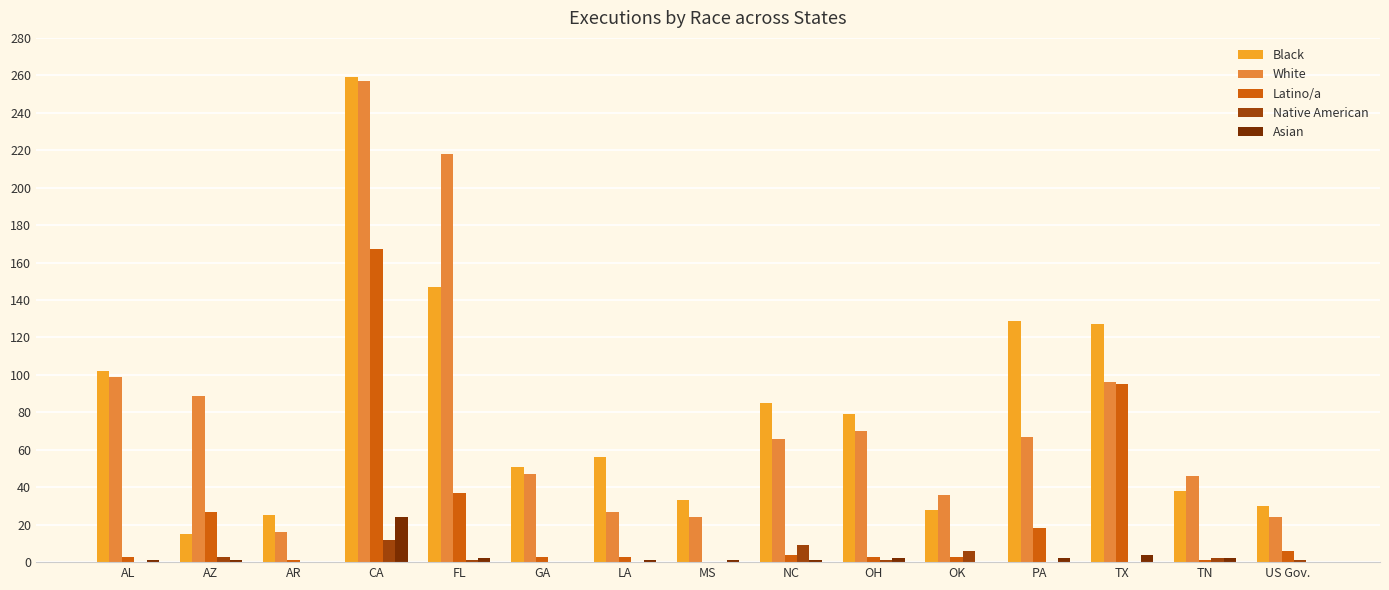

At which category does the chart reach its peak across all series?

CA